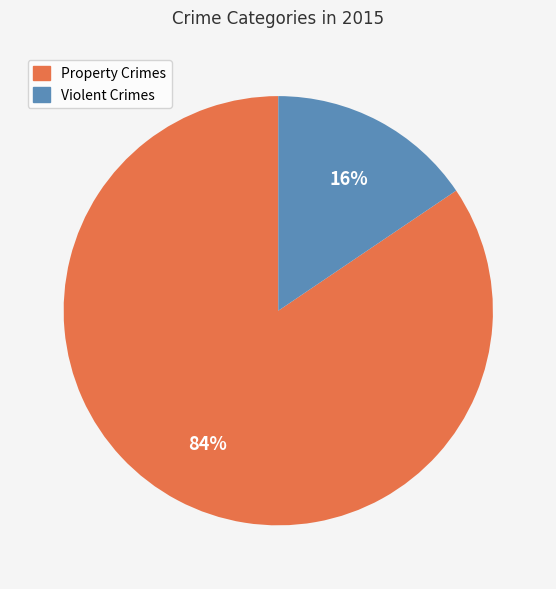

Is there a majority slice in this chart?

Yes